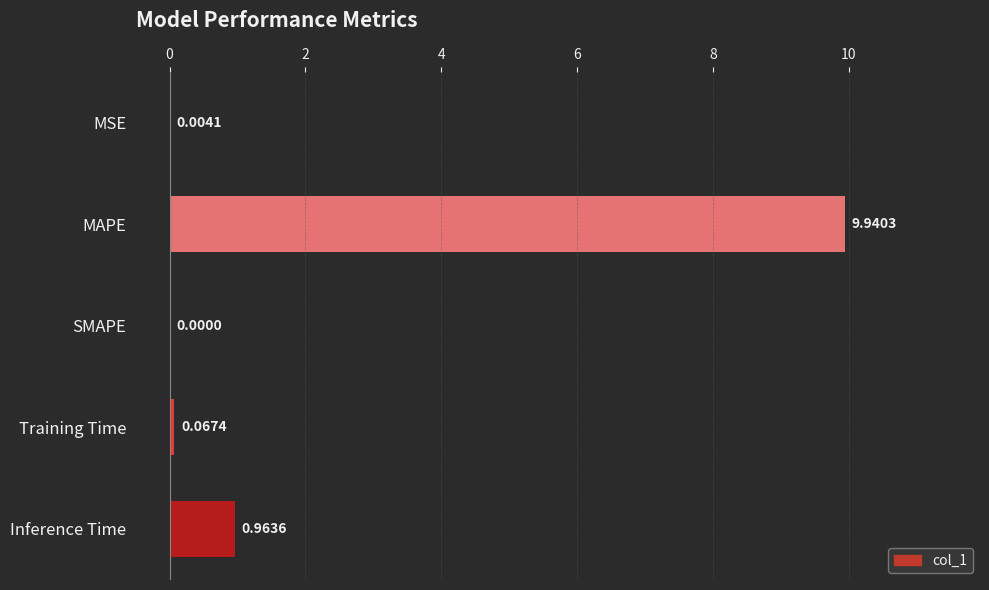

At which category does the chart reach its peak across all series?

MAPE